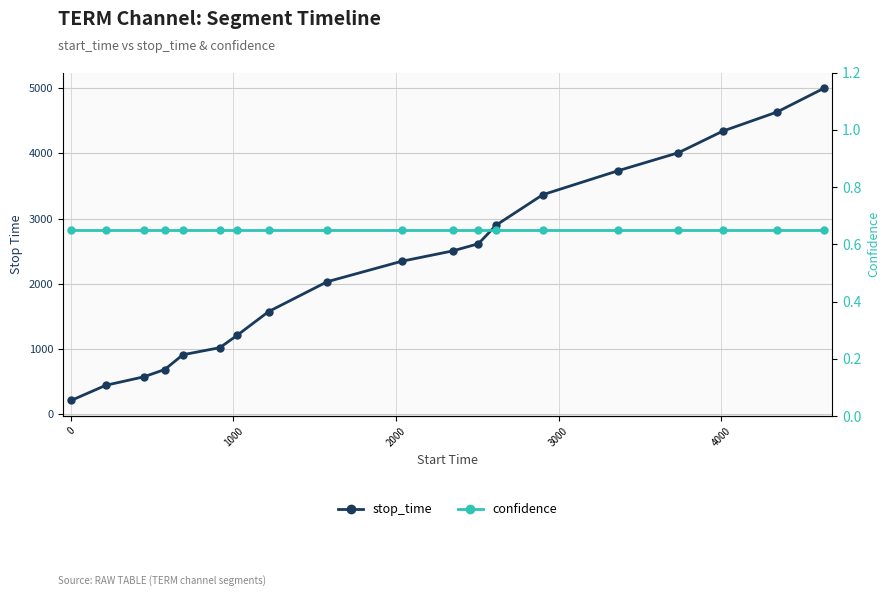

True or false: stop_time and confidence intersect in this chart.

False